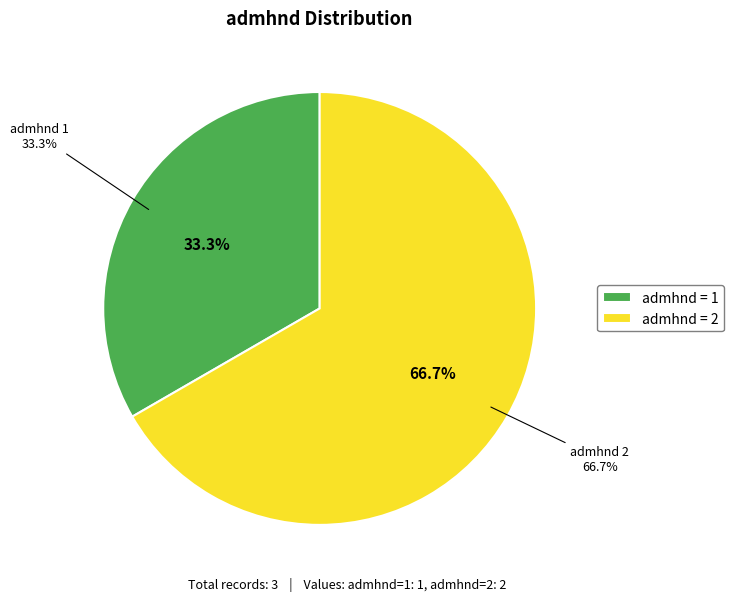

To the nearest percent, what portion does 1 represent?

33%